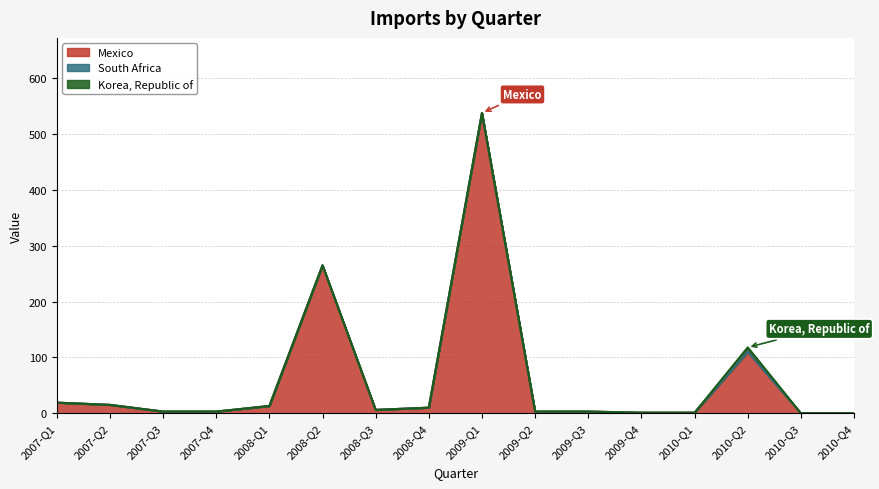

Which series has the widest spread of values?

Mexico